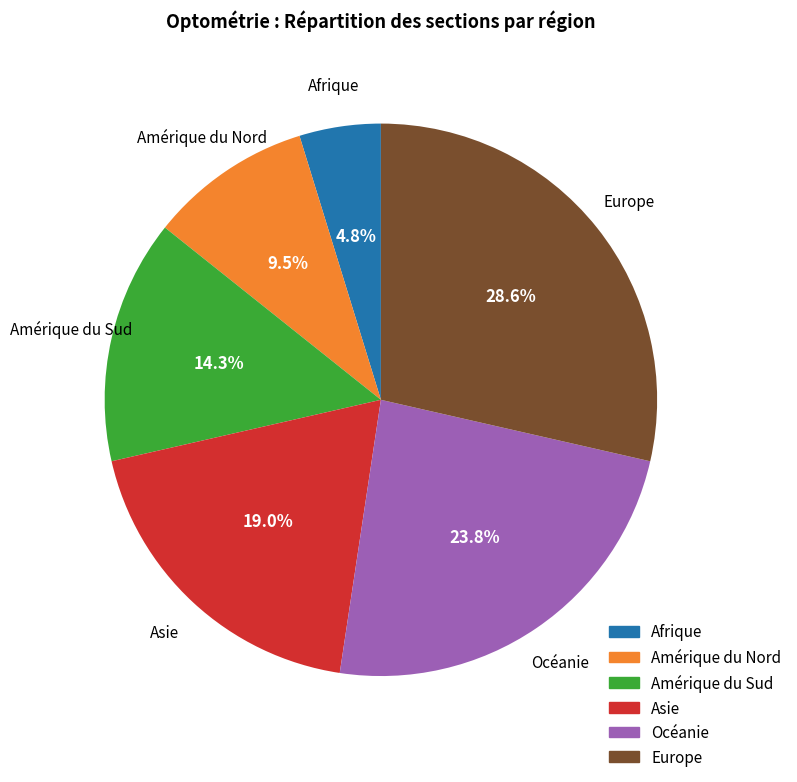

Which slice is the smallest?

Afrique